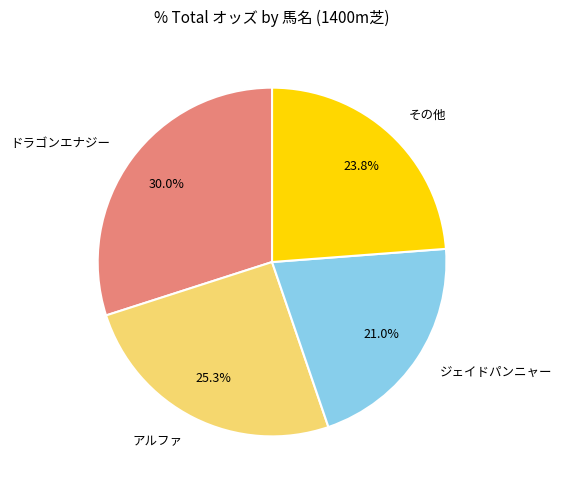

Rank the categories by value from highest to lowest.

ドラゴンエナジー, アルファ, その他, ジェイドパンニャー